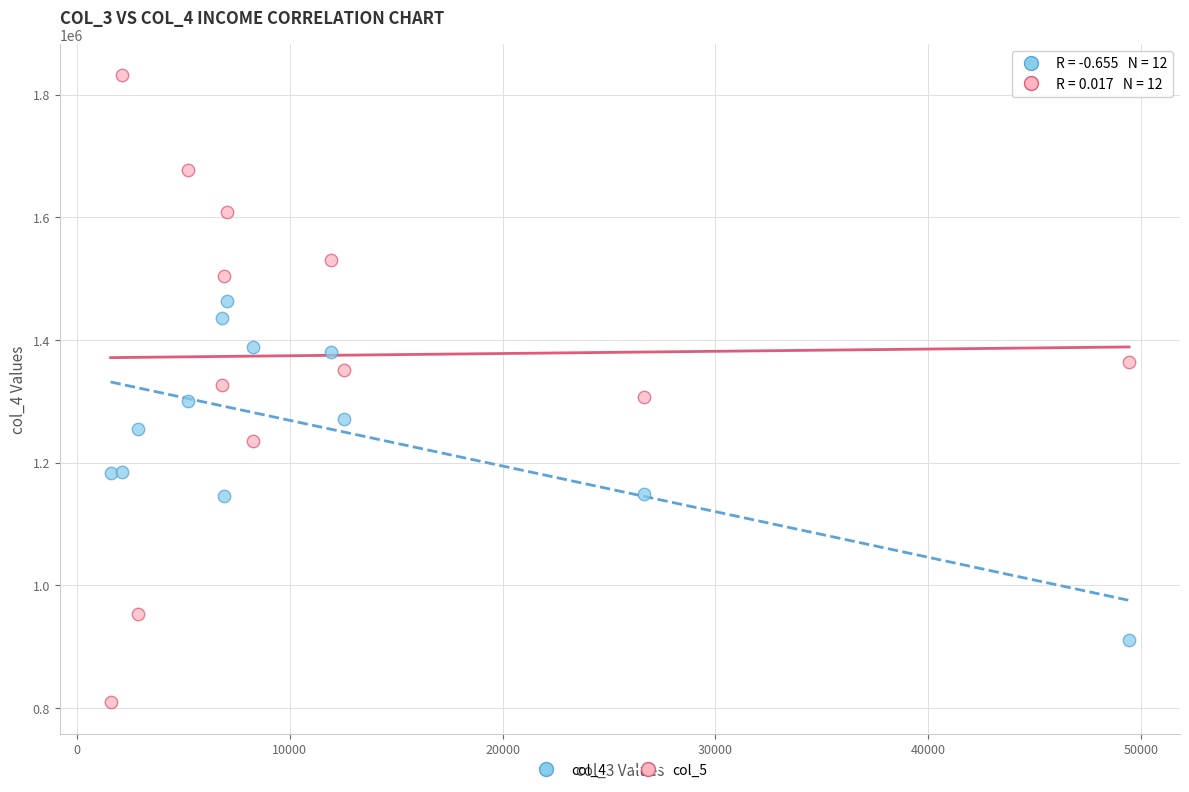

Across all data points, what is the range of X values (max minus min)?

47846.5